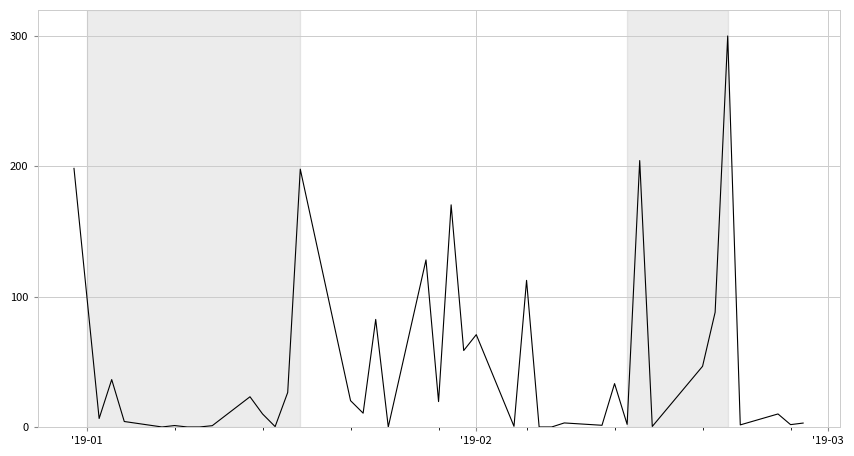

What is the greatest value displayed?

300.0